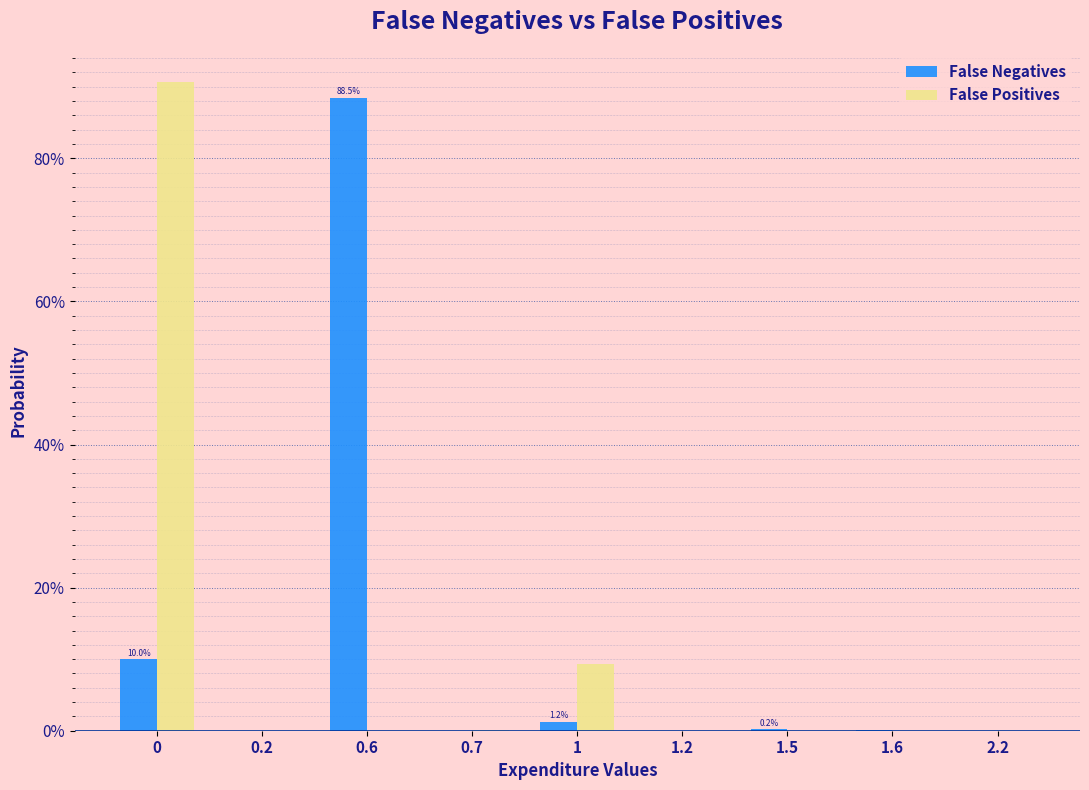

What are all the series names shown in the legend?

False Negatives, False Positives